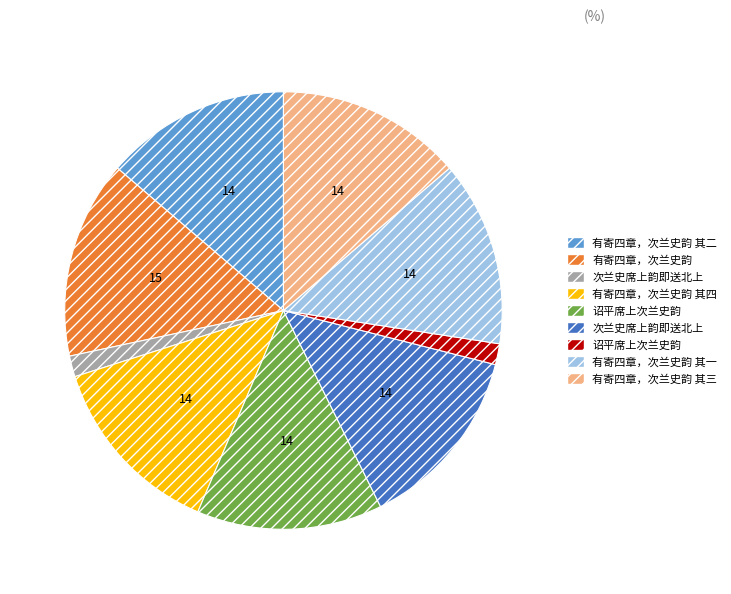

Is there a majority slice in this chart?

No